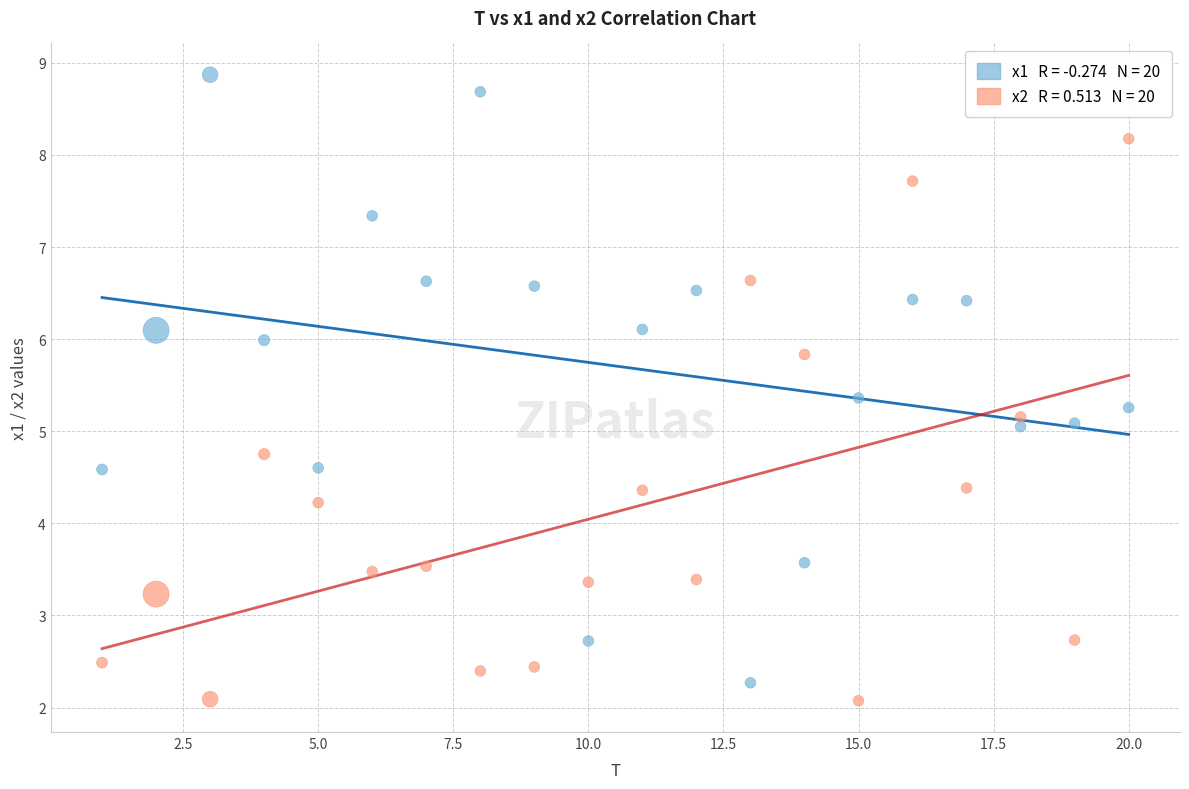

Across all data points, what is the range of Y values (max minus min)?

6.8